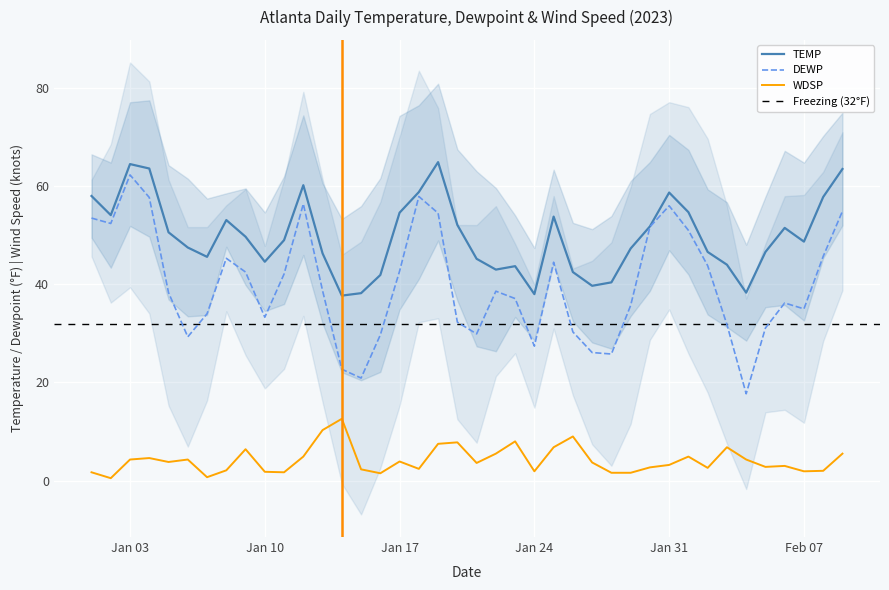

The WDSP series shows 3.8 at 2023-01-05. True or false?

True